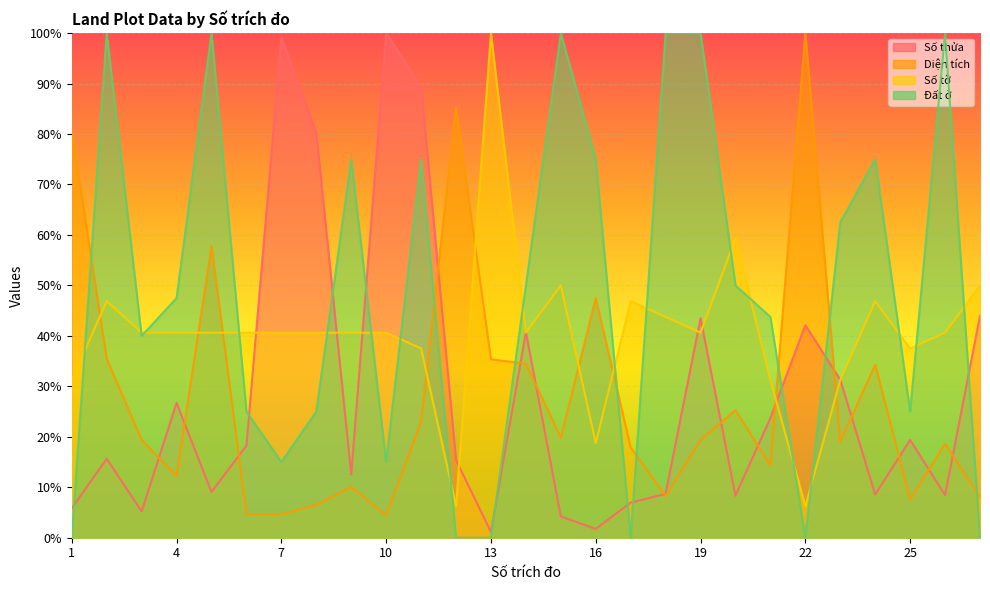

At which category does Diện tích reach its first local valley?

4